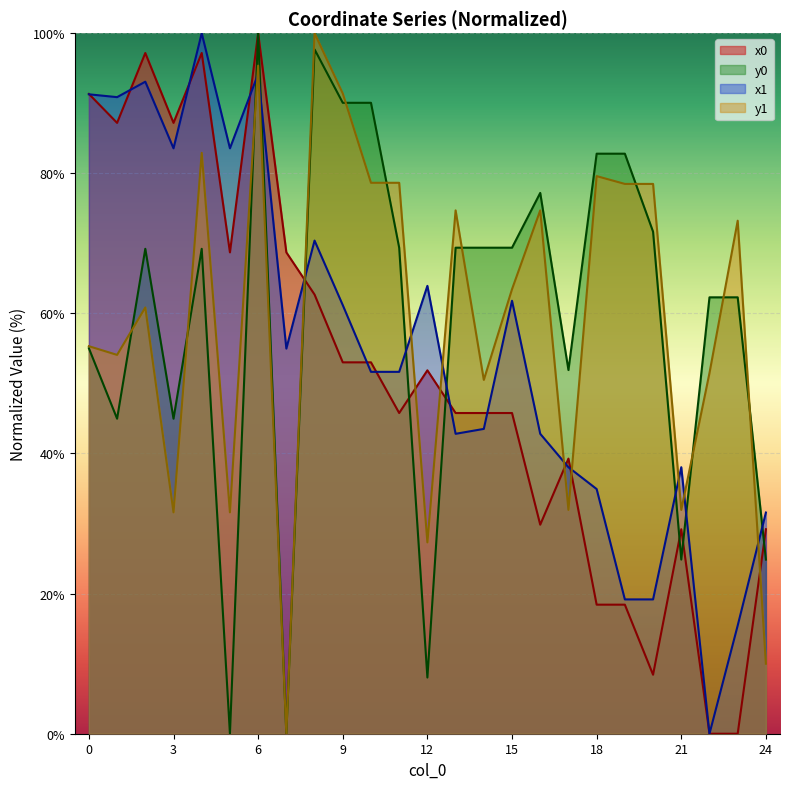

Rank the series by their maximum value, from highest to lowest.

x0, y0, x1, y1